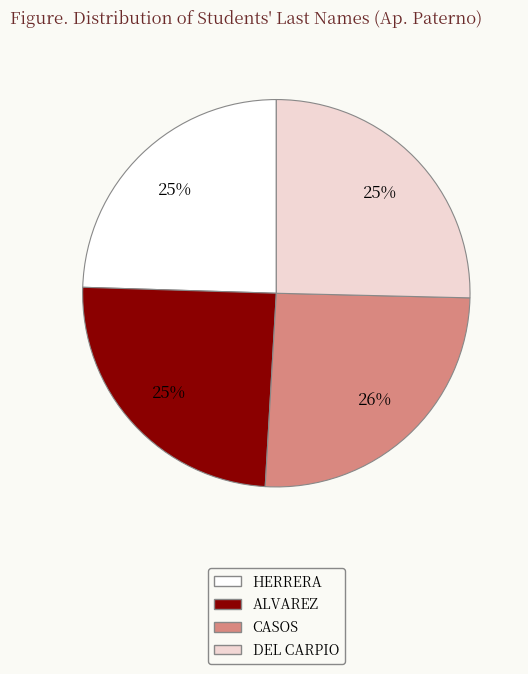

To the nearest percent, what is the difference between the largest and smallest slice percentages?

1%